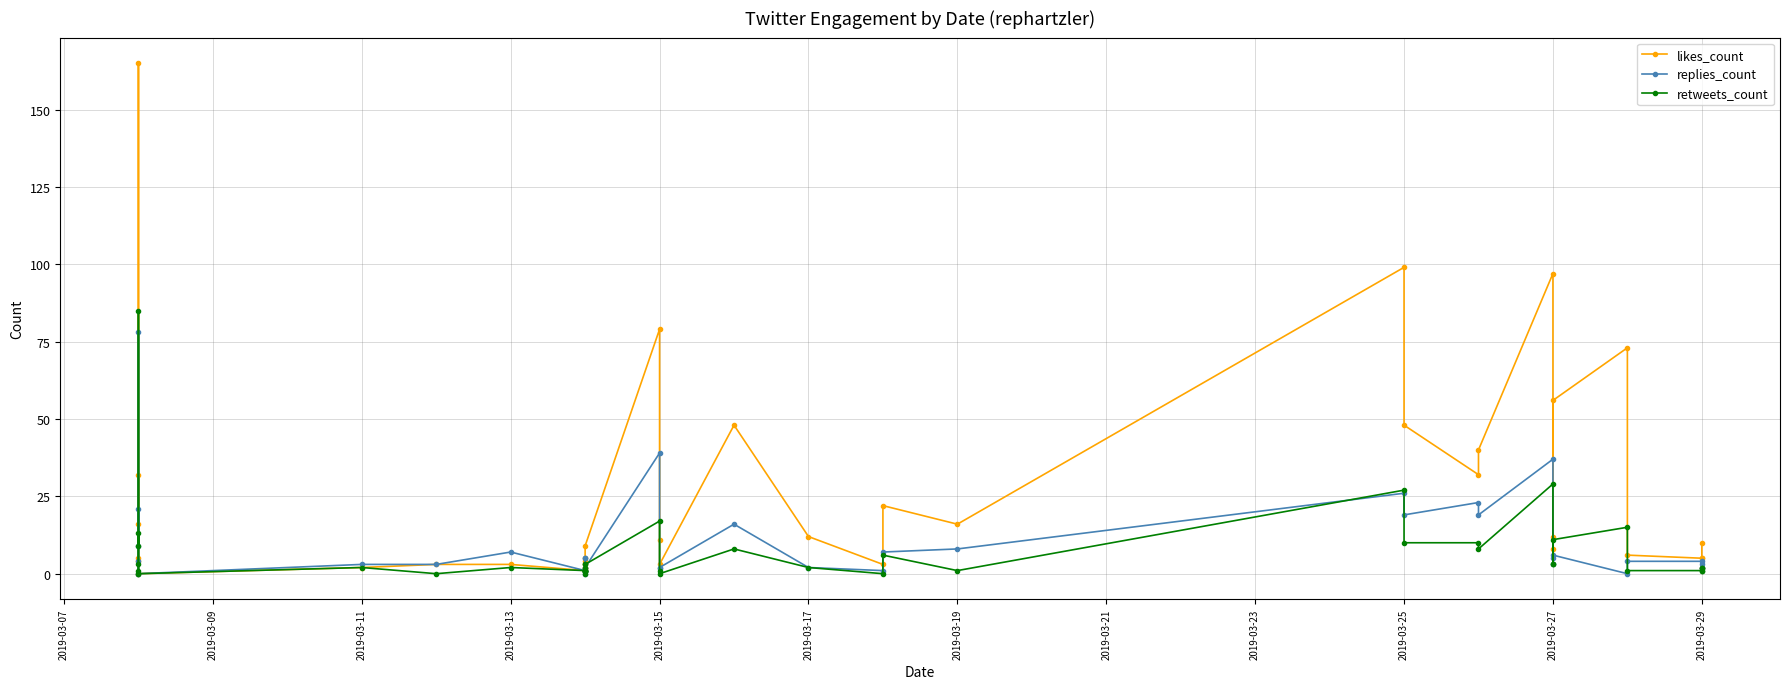

True or false: likes_count and retweets_count intersect in this chart.

False